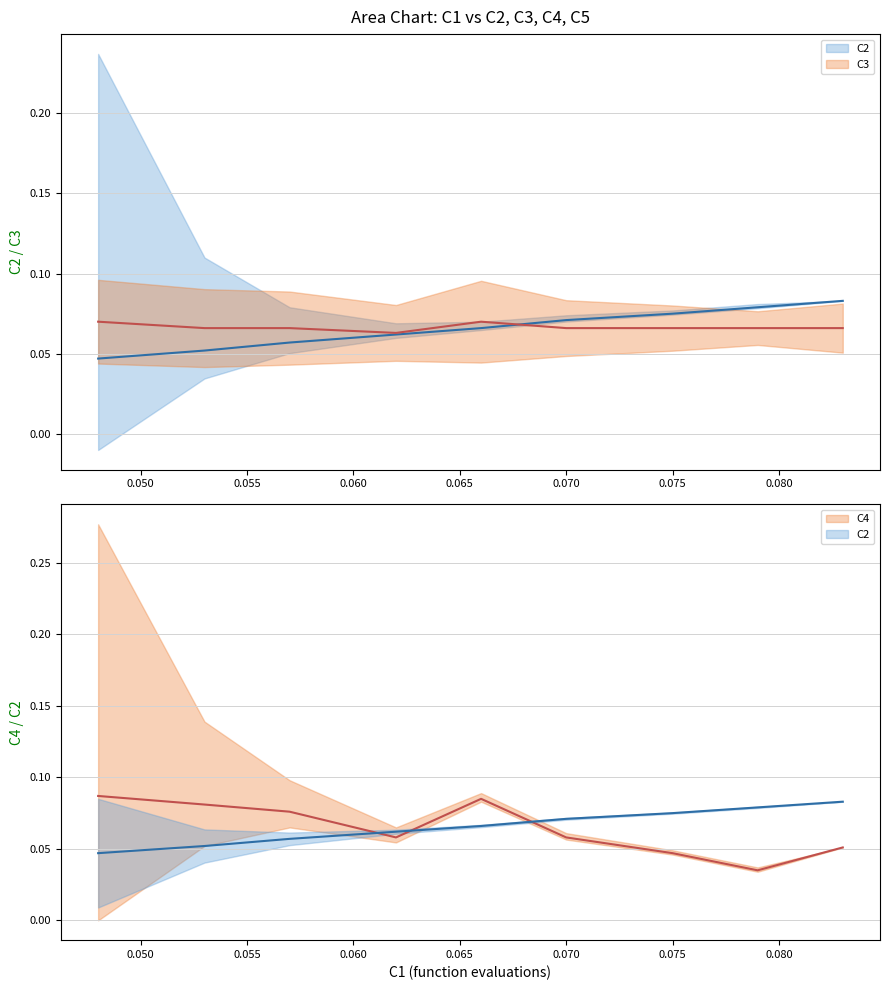

Which series ends up on top after the final intersection of C2 and C3?

C2